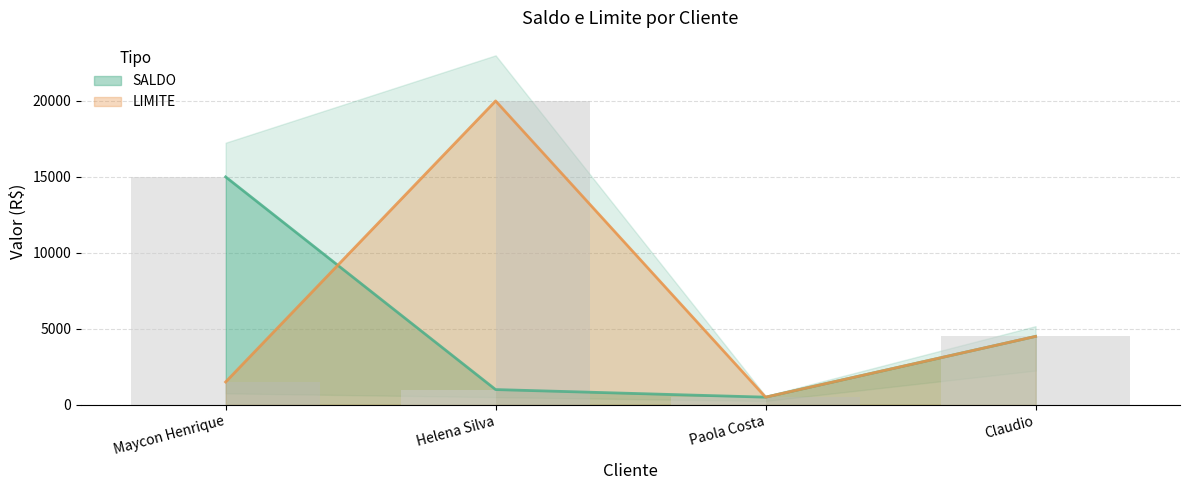

What is the difference between the second highest and second lowest values in the LIMITE series?

3000